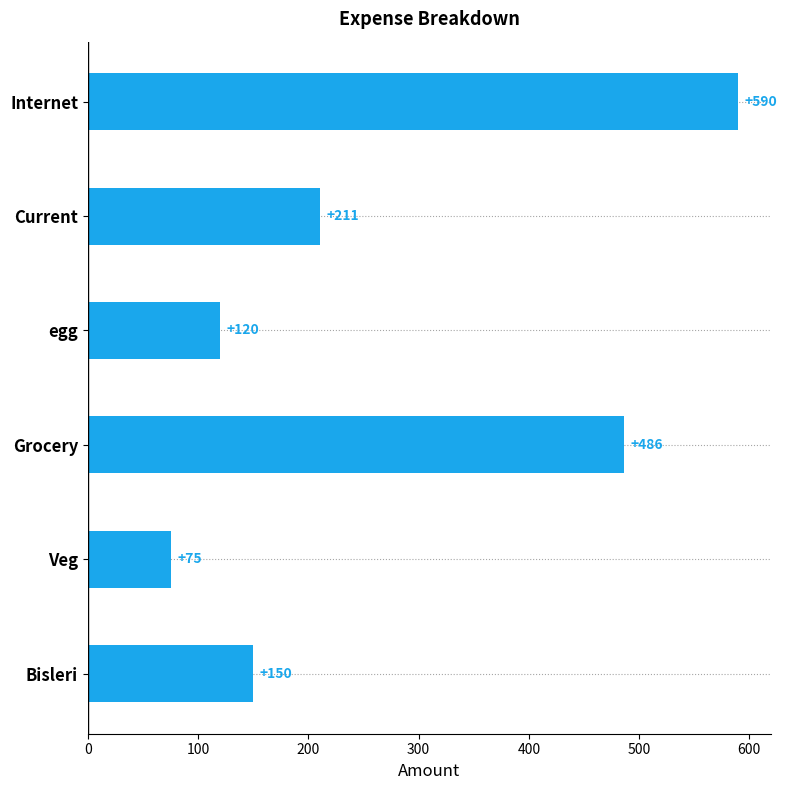

What is the value of the 3rd bar from the top?

120